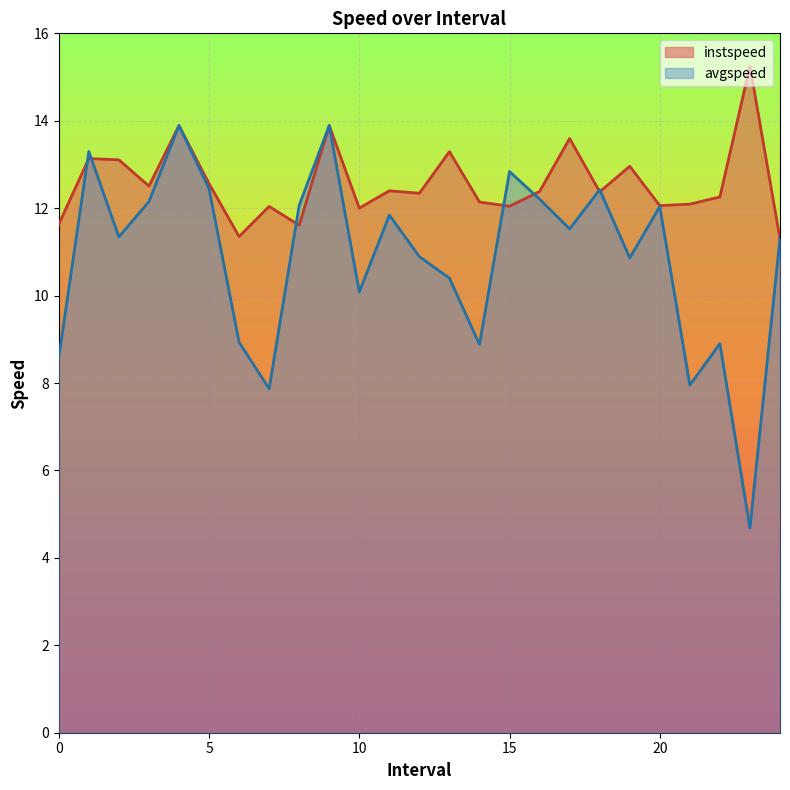

What is the sum of all instspeed values?

314.2